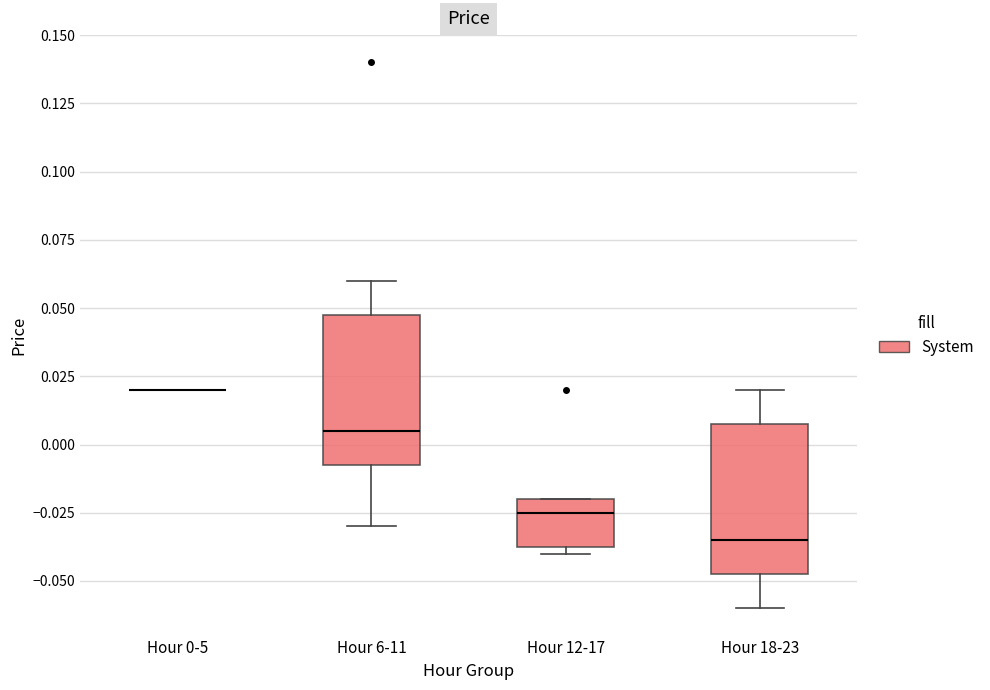

Reading left to right, transcribe this box plot: for each box, give where its median line is, the range the box spans, and where its two whiskers end, as read against the y-axis. The values are not printed on the chart, so give them approximately, as read against the axis.

Hour 0-5: box collapsed to a line at 0.020, whiskers 0.020 to 0.020
Hour 6-11: median 0.005, box -0.005 to 0.050, whiskers -0.030 to 0.060
Hour 12-17: median -0.025, box -0.035 to -0.020, whiskers -0.040 to -0.020
Hour 18-23: median -0.035, box -0.045 to 0.010, whiskers -0.060 to 0.020